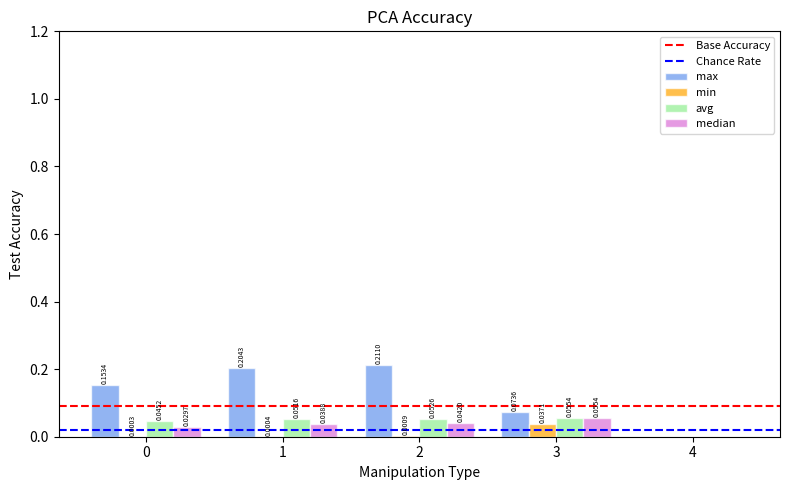

Which series has the largest total across all categories?

max